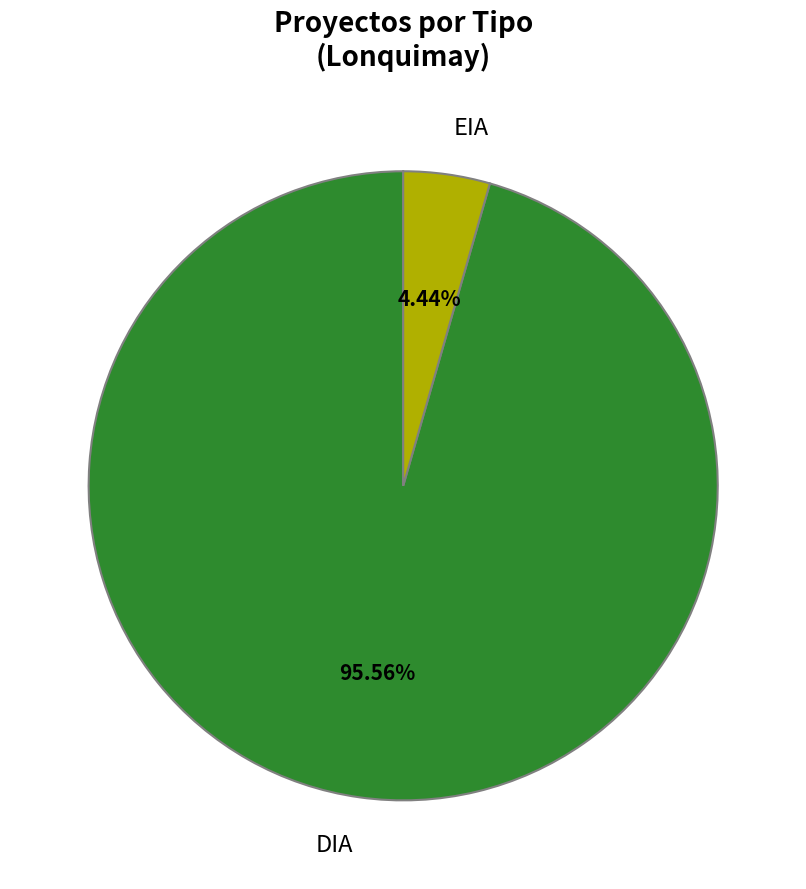

Between DIA and EIA, which is larger?

DIA